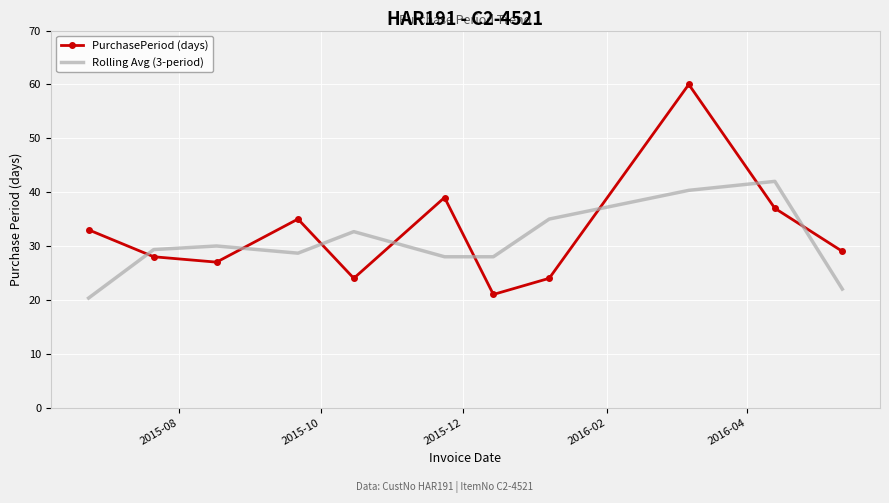

Rank the series by their maximum value, from highest to lowest.

PurchasePeriod (days), Rolling Avg (3-period)